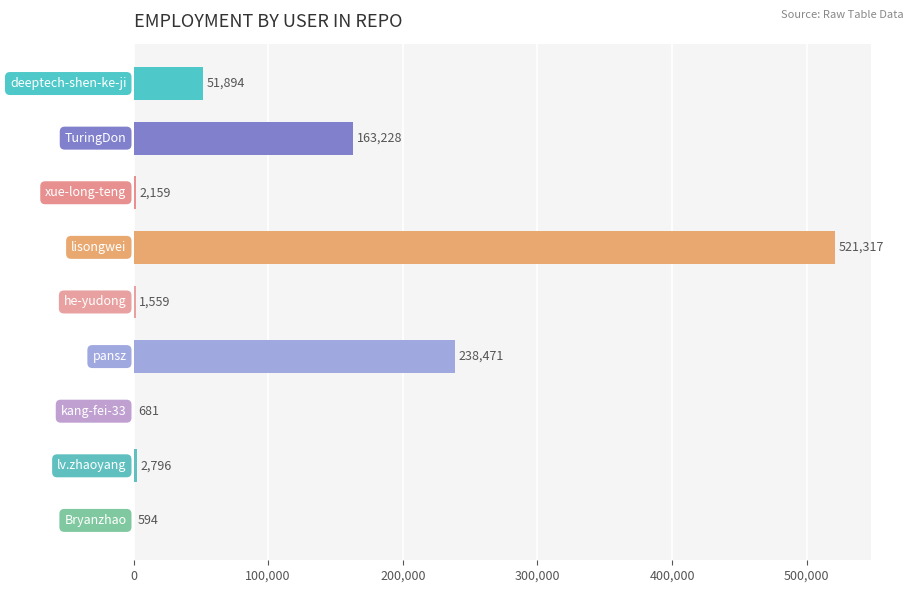

What is the maximum value shown in the chart?

521317